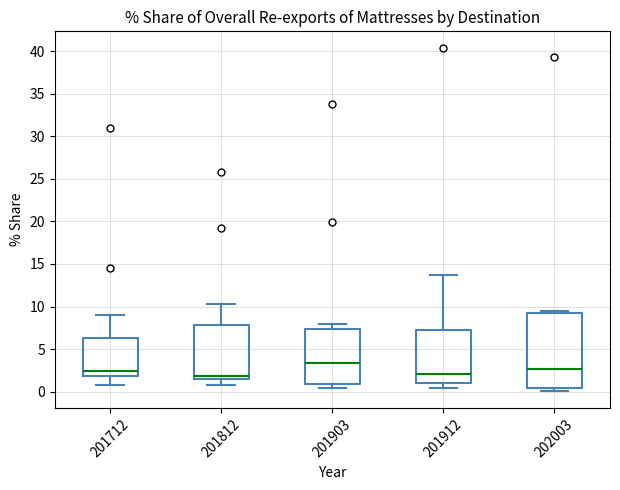

Comparing the boxes themselves (not the whiskers), which one is the tallest?

202003